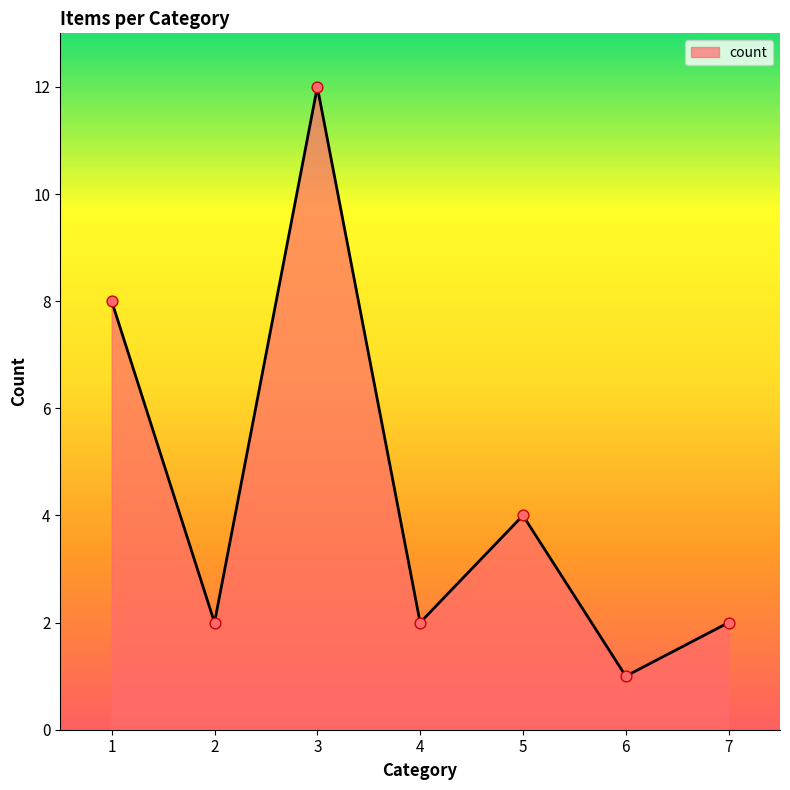

Approximately how many times larger is the value at 5 compared to 7?

2.0